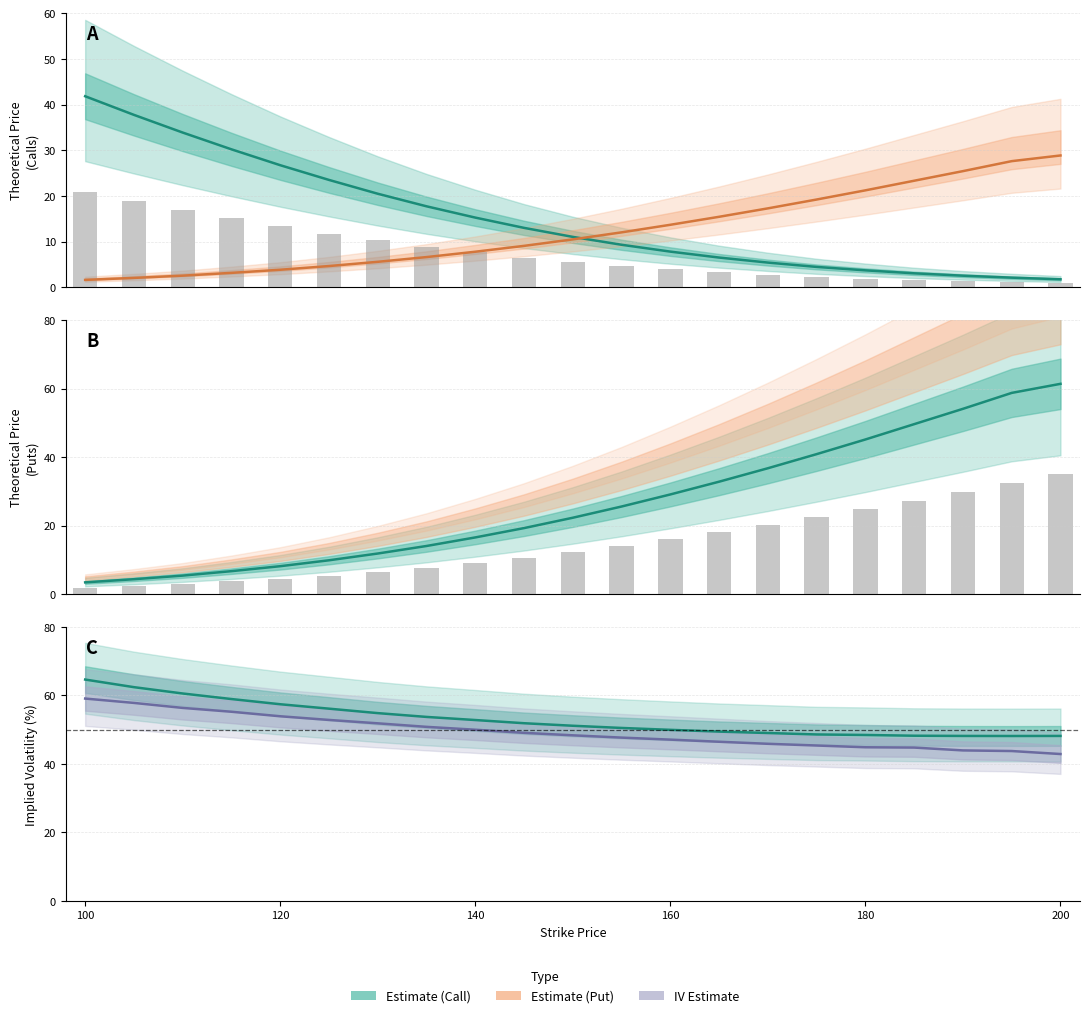

What is the value of the Prev Close (Put) bar at the 21st from the left?

34.9